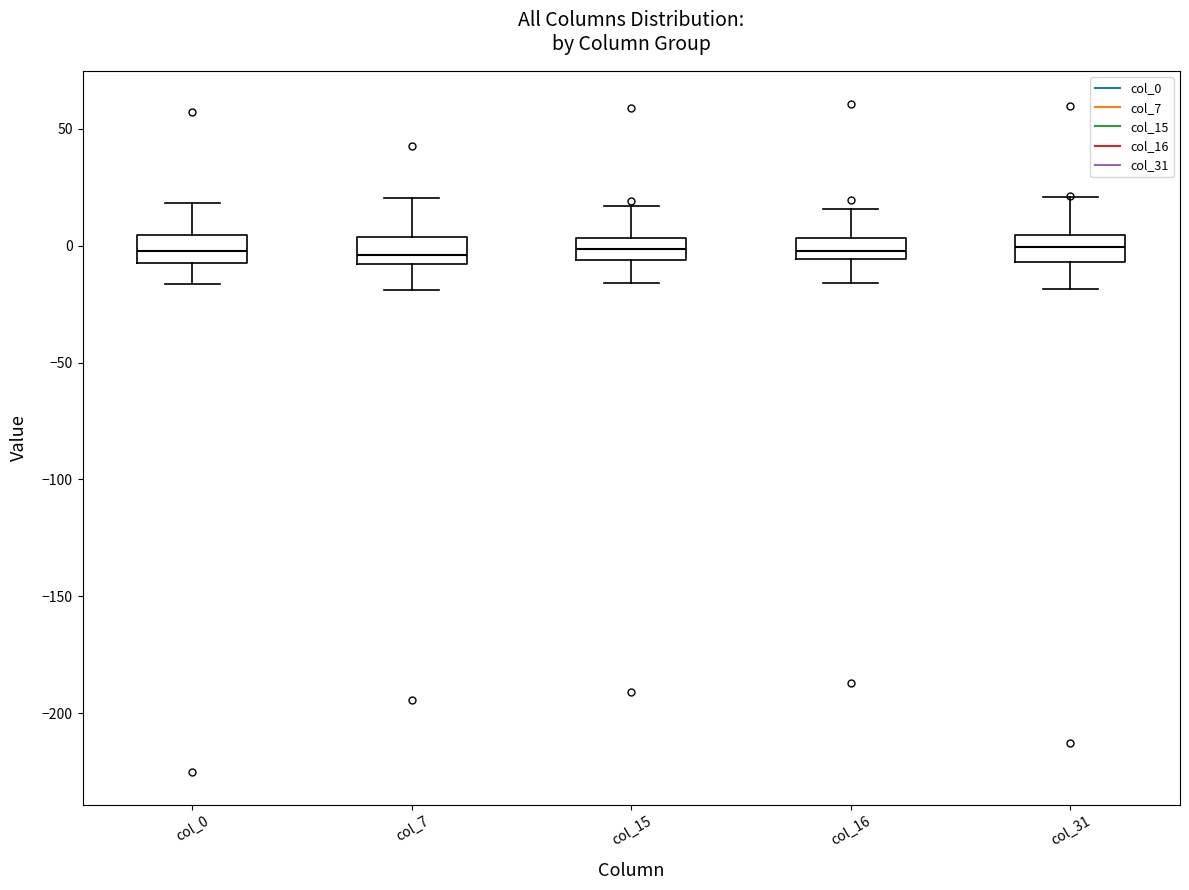

Reading left to right, transcribe this box plot: for each box, give where its median line is, the range the box spans, and where its two whiskers end, as read against the y-axis. The values are not printed on the chart, so give them approximately, as read against the axis.

col_0: median 0, box -5 to 5, whiskers -15 to 20
col_7: median -5, box -10 to 5, whiskers -20 to 20
col_15: median 0, box -5 to 5, whiskers -15 to 15
col_16: median 0, box -5 to 5, whiskers -15 to 15
col_31: median 0, box -5 to 5, whiskers -20 to 20